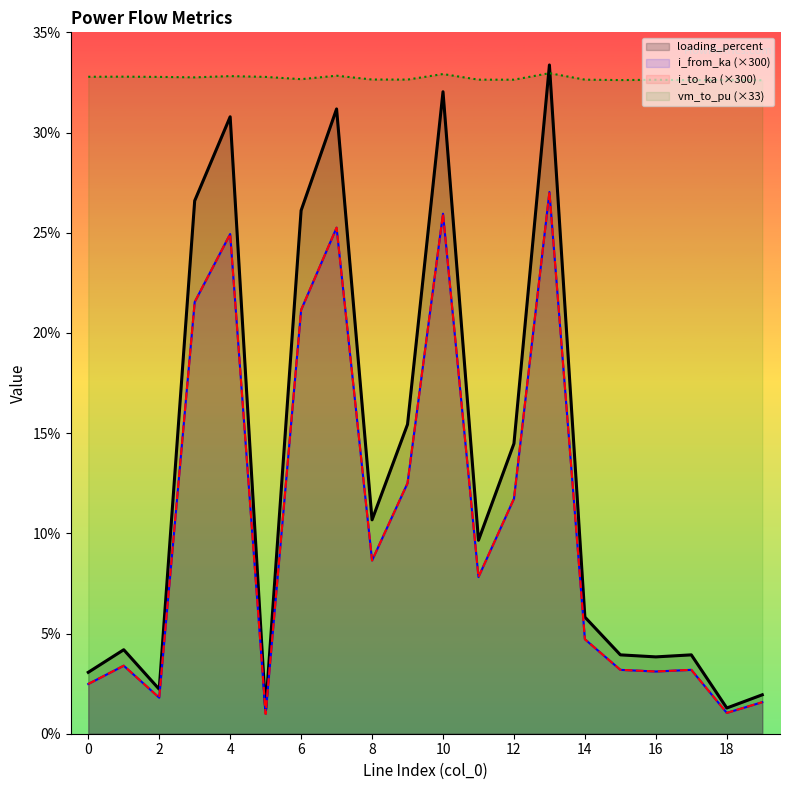

Between which two adjacent categories do i_to_ka and i_from_ka first intersect?

0 and 1